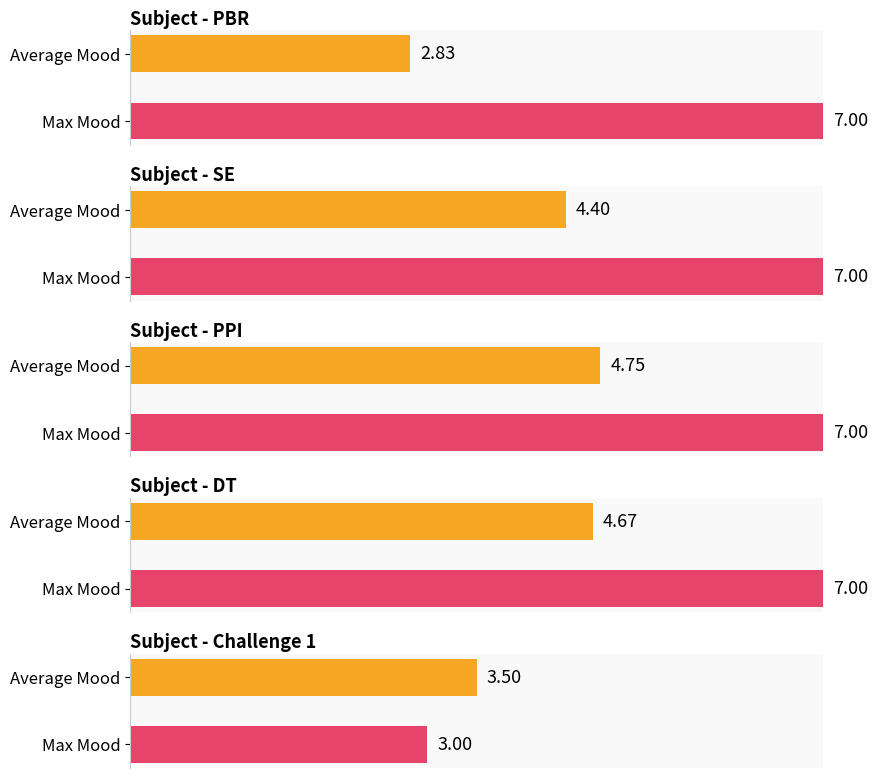

Rank the series at SE from highest to lowest value.

Max Mood, Average Mood